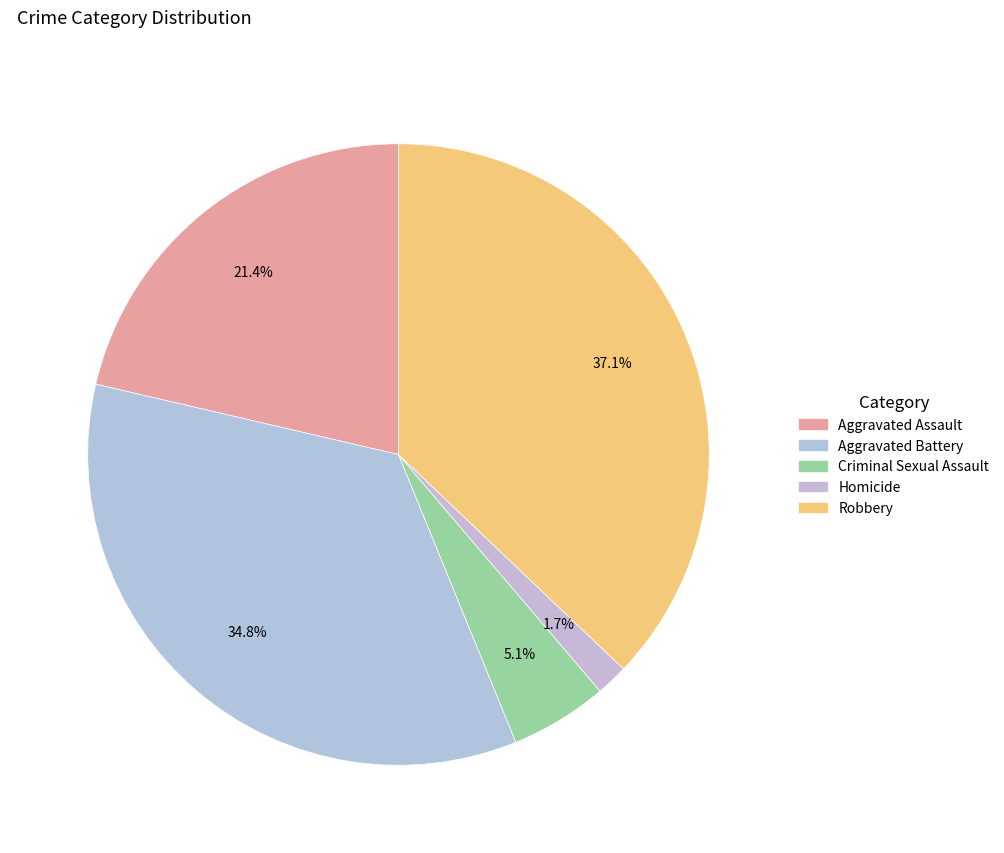

Does any single category account for the majority?

No